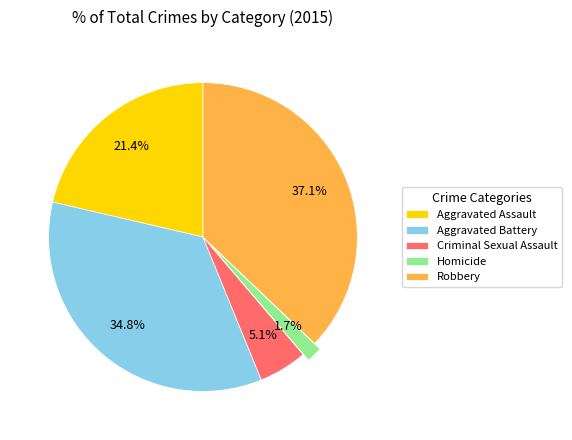

What is the ratio of the value at Robbery to the value at Aggravated Battery?

1.1